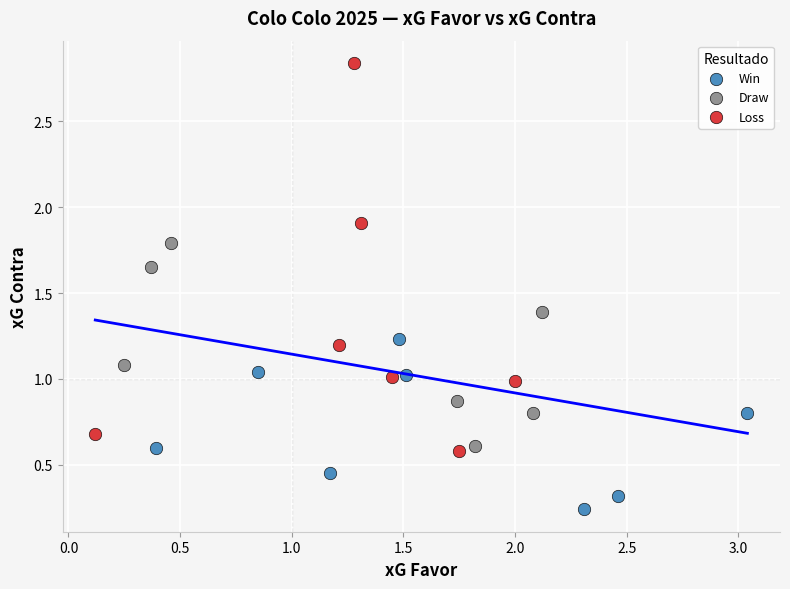

Which series has the largest Y range (max minus min)?

Loss